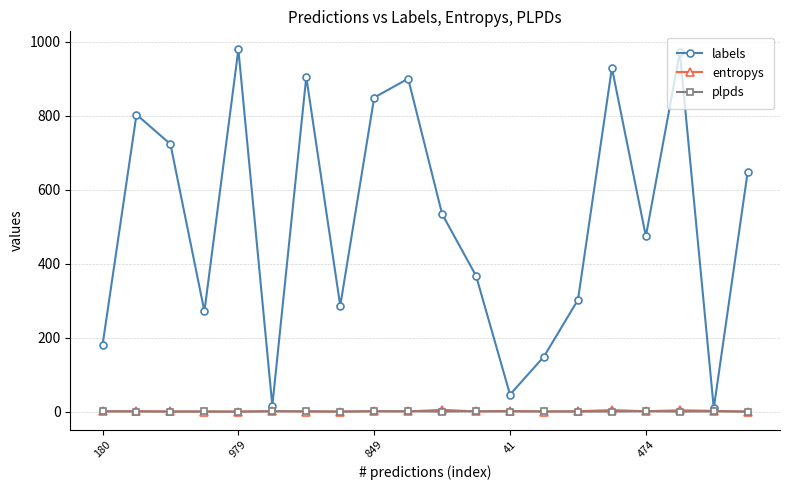

What is the sum of all labels values?

10342.0